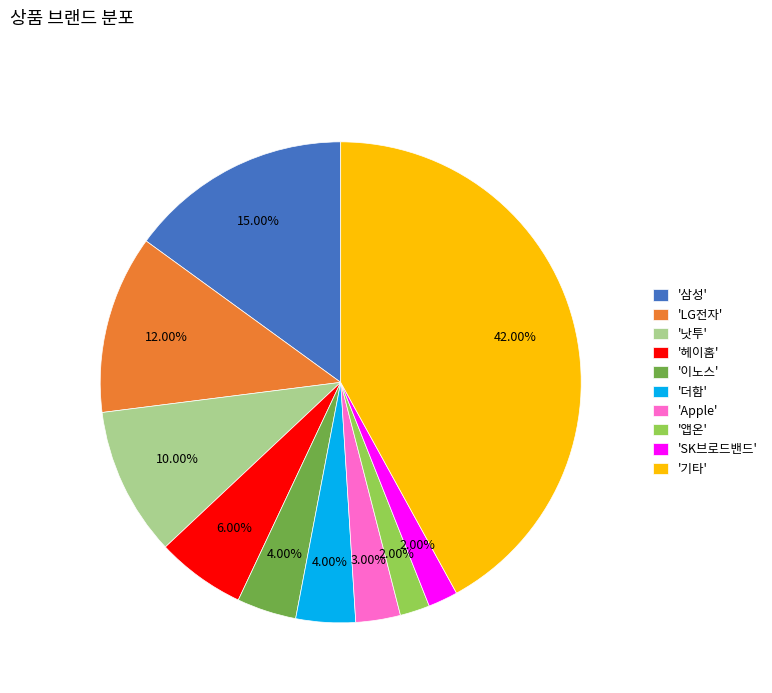

To the nearest percent, what is the difference between the largest and smallest slice percentages?

40%